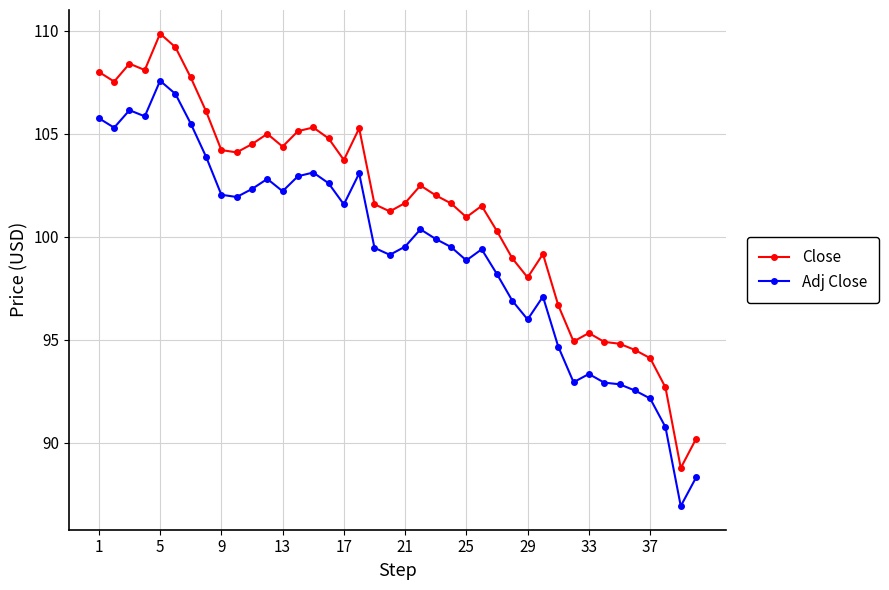

Which series has the largest range (max minus min)?

Close